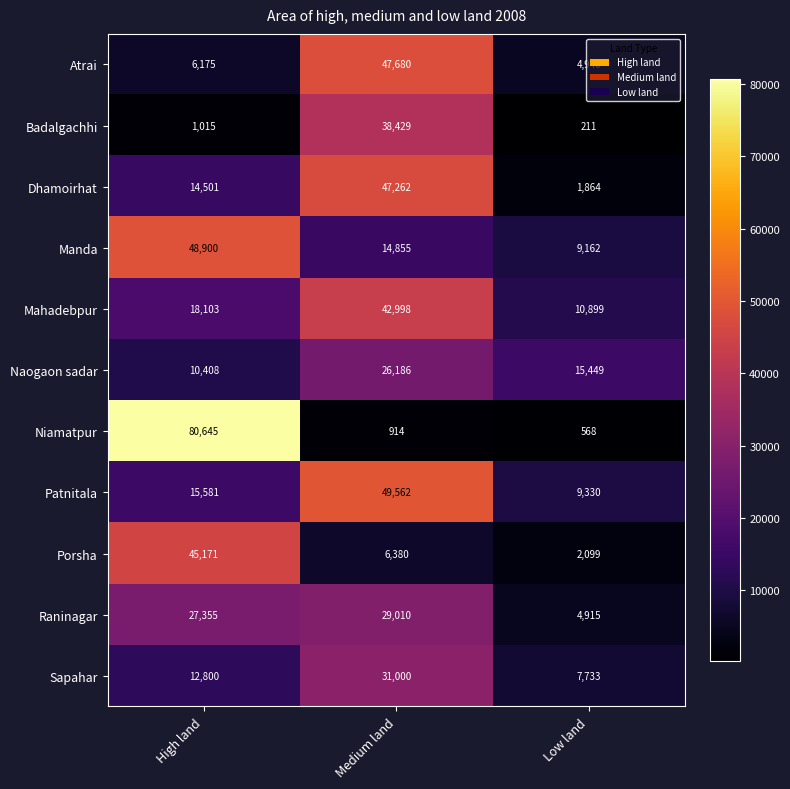

At which category is the sum across all series the highest?

Medium land